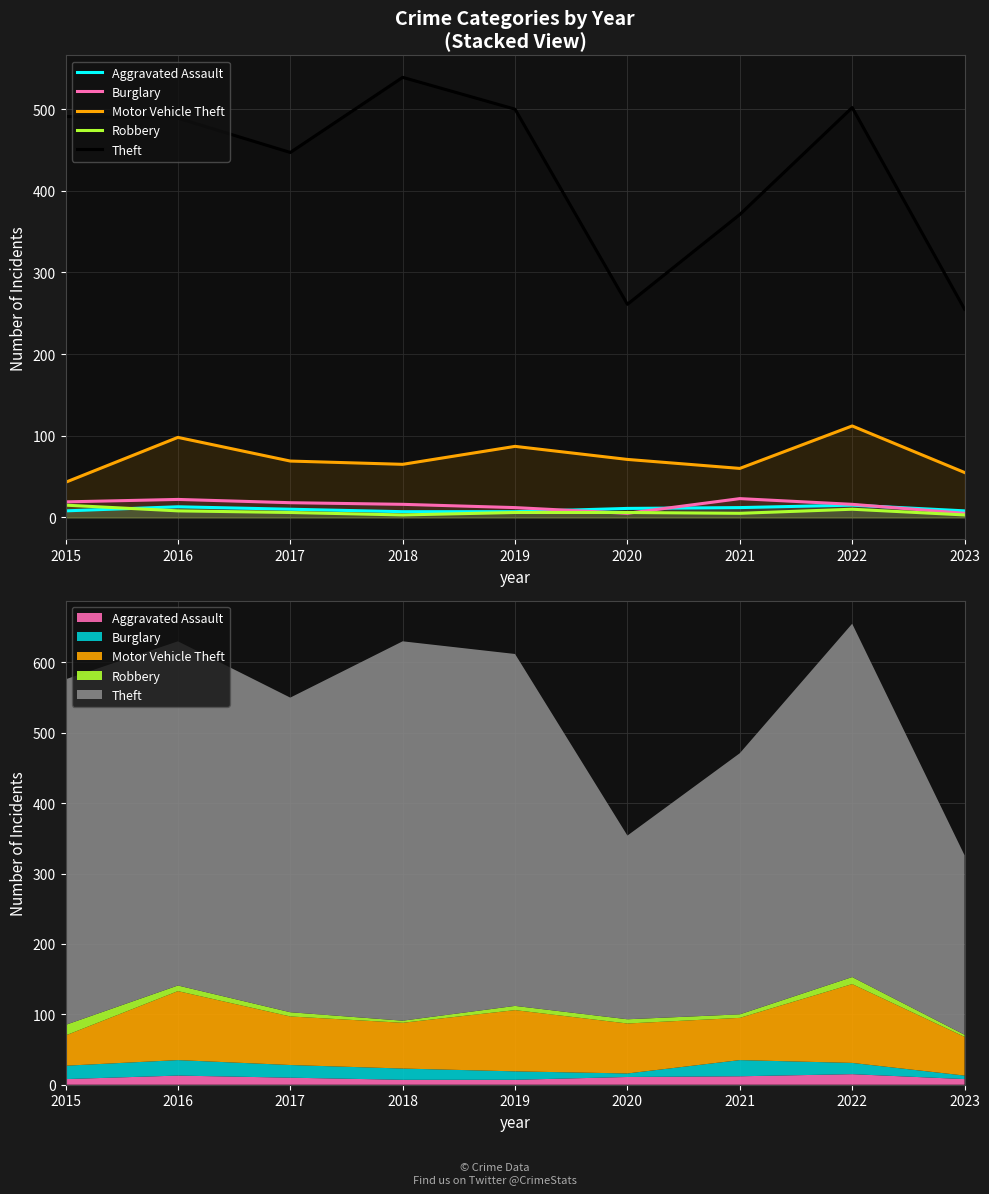

Where do Burglary and Aggravated Assault first cross each other?

2019 and 2020